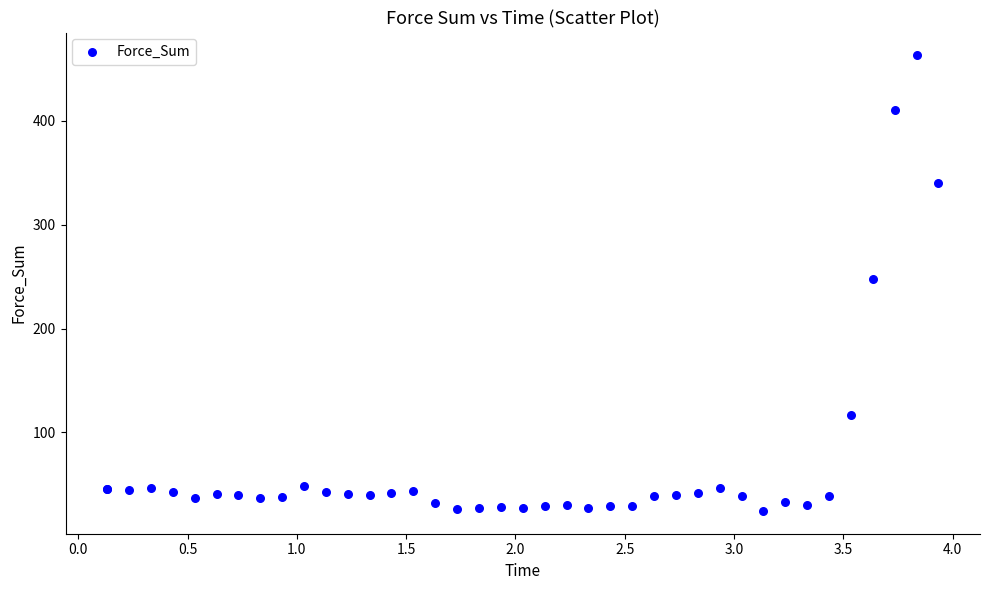

What Y value in the scatter plot is closest to 243?

248.0